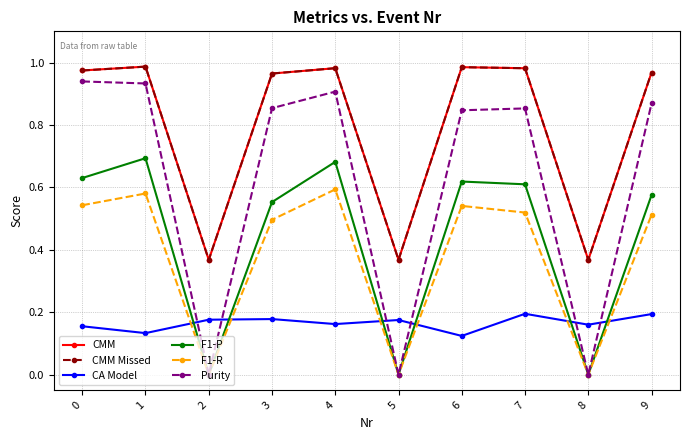

Which series has the widest spread of values?

Purity